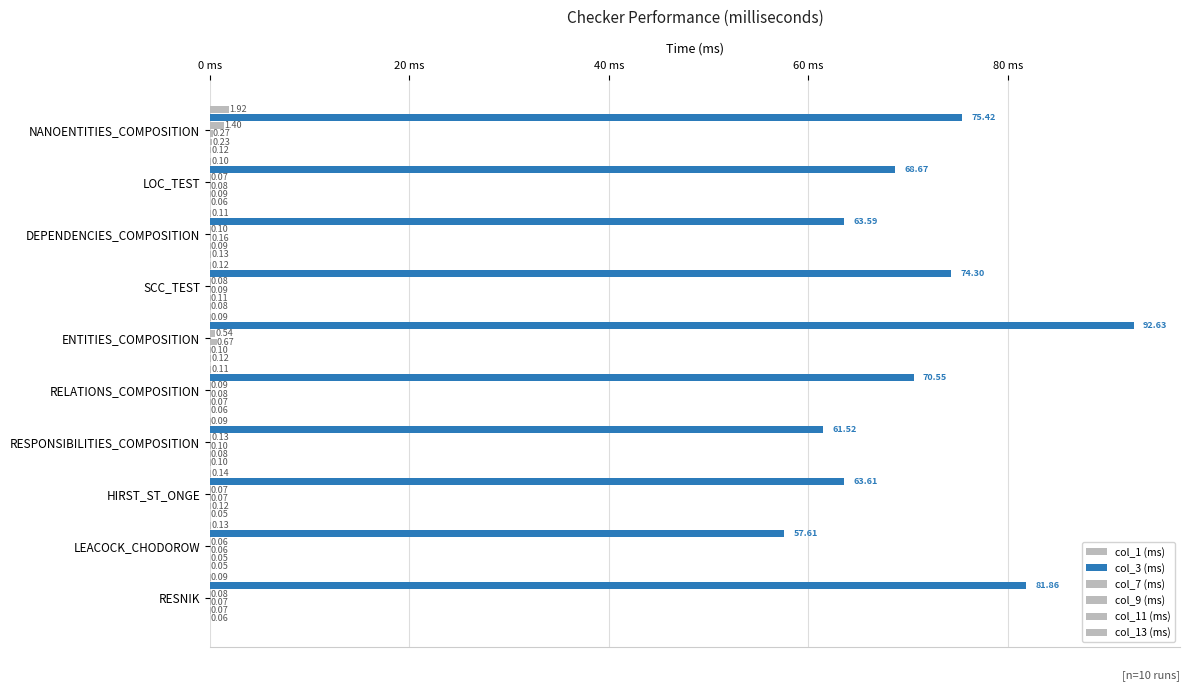

What is the difference between the maximum and minimum values in the col_11 (ms) series?

0.2